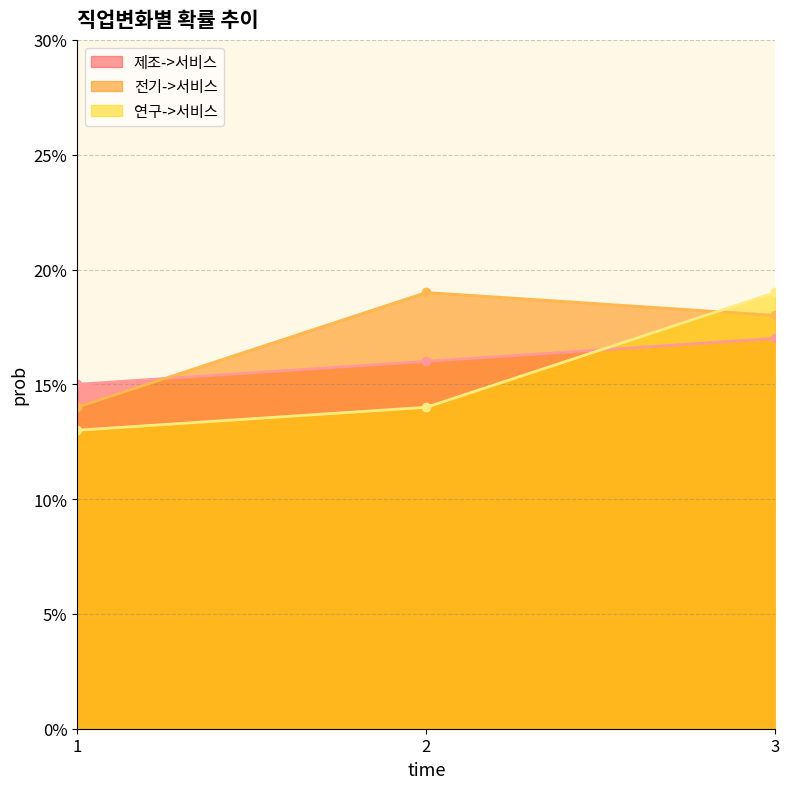

What is the sum of the 전기->서비스 values at 1 and 2?

0.3